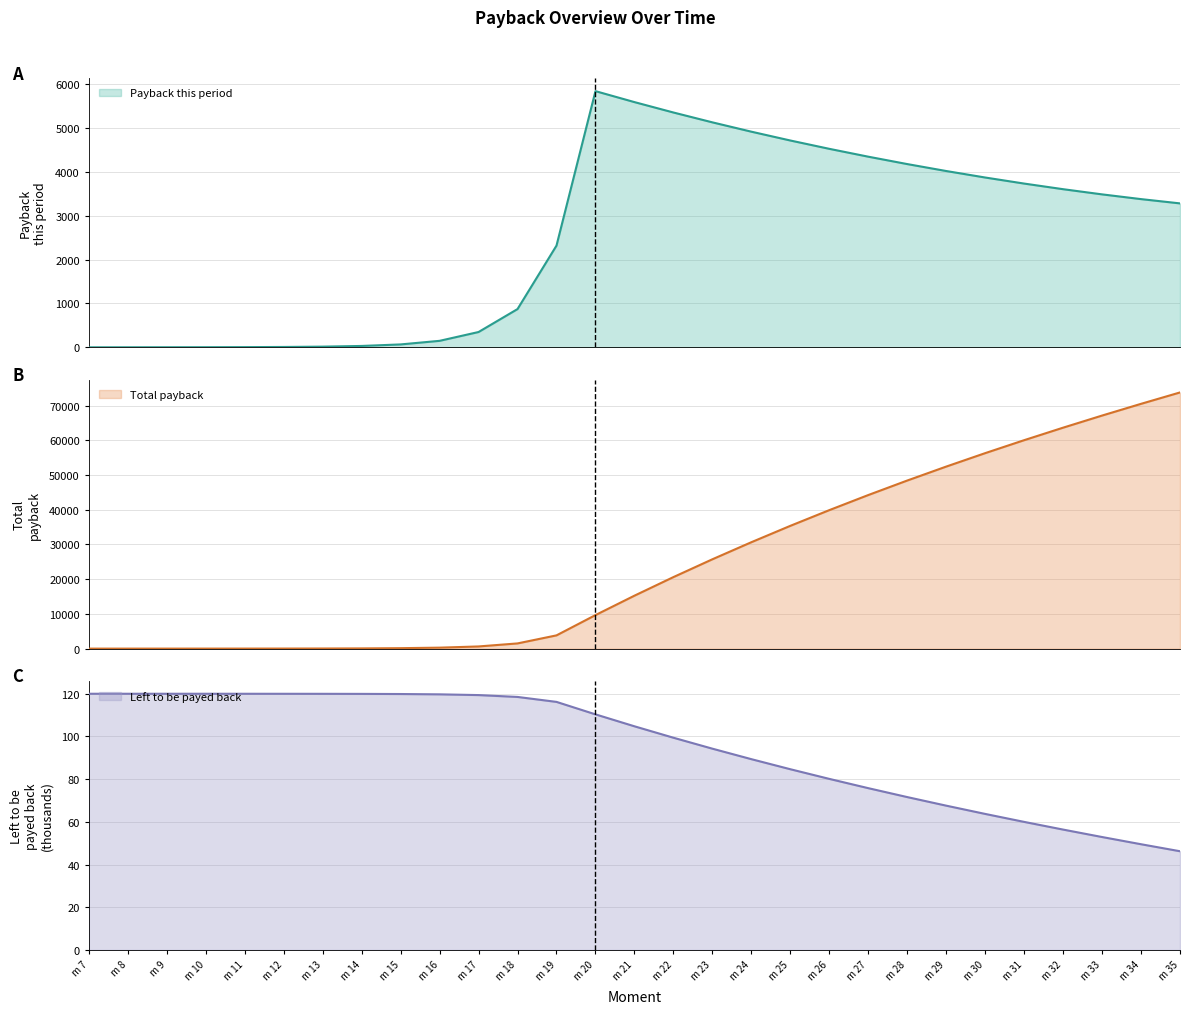

Where does the Total payback series first go above 15243?

m 21